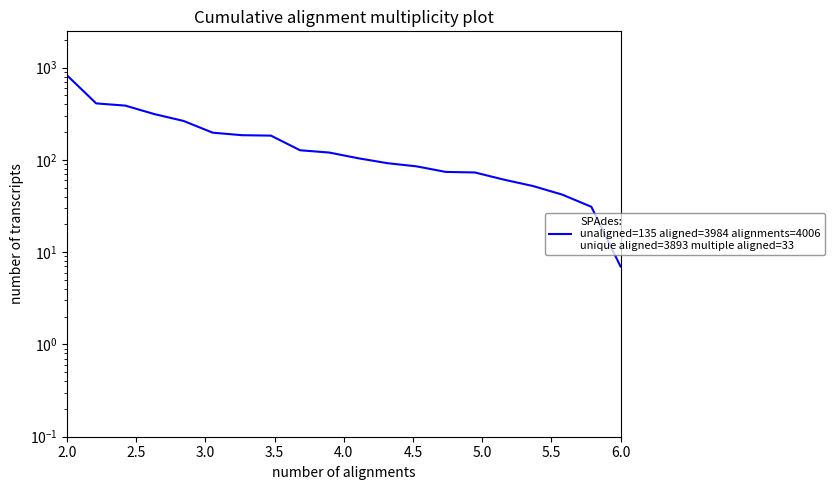

What is the difference between the second highest and second lowest values?

378